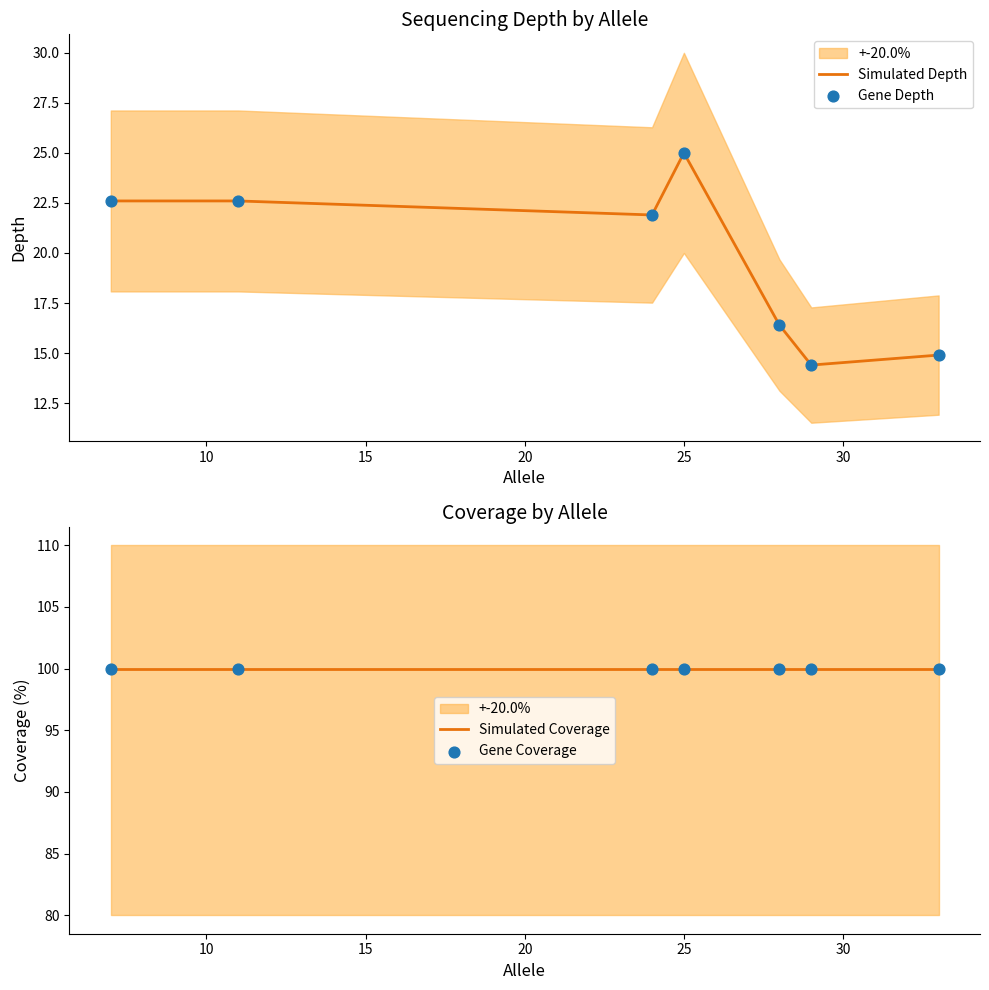

What is the highest value of the Simulated Depth series?

25.0